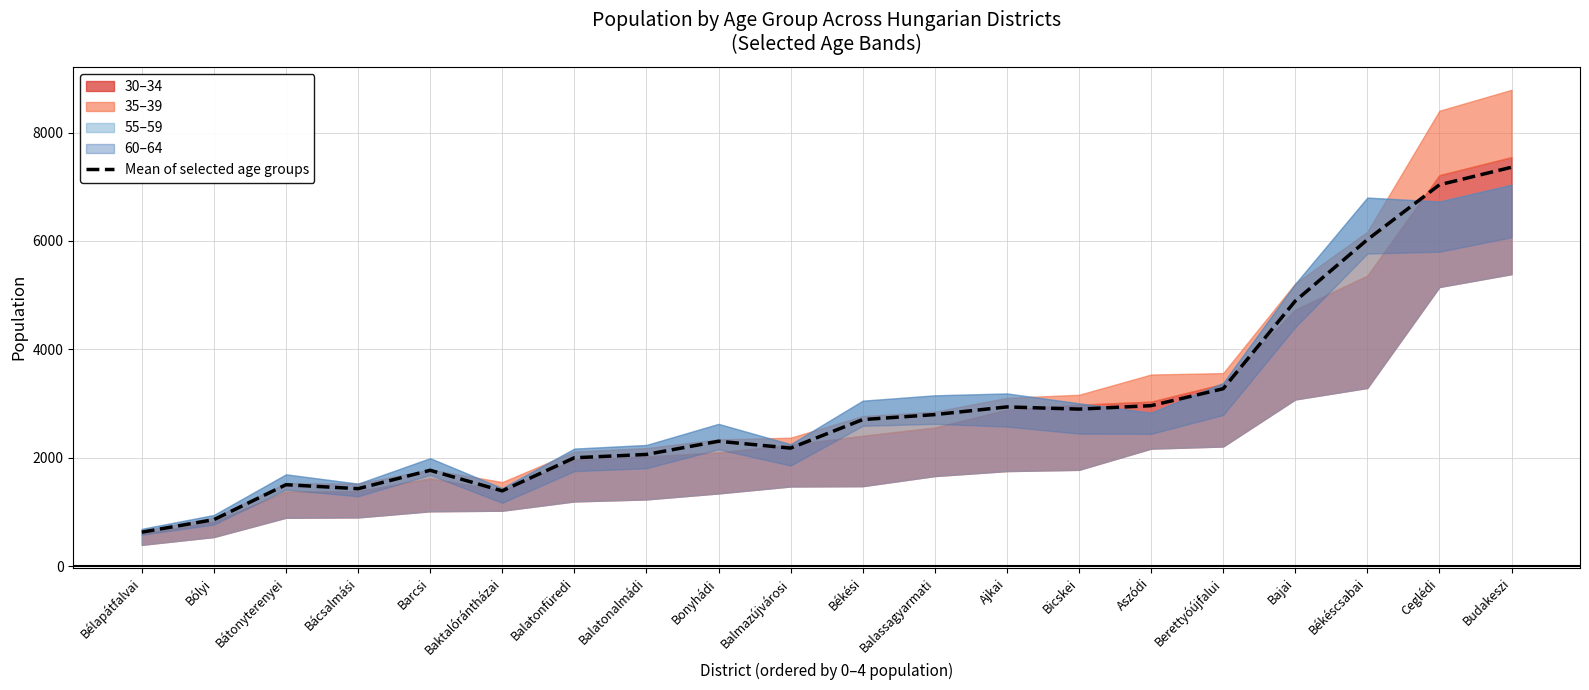

Which label corresponds to the largest value in the chart?

Budakeszi